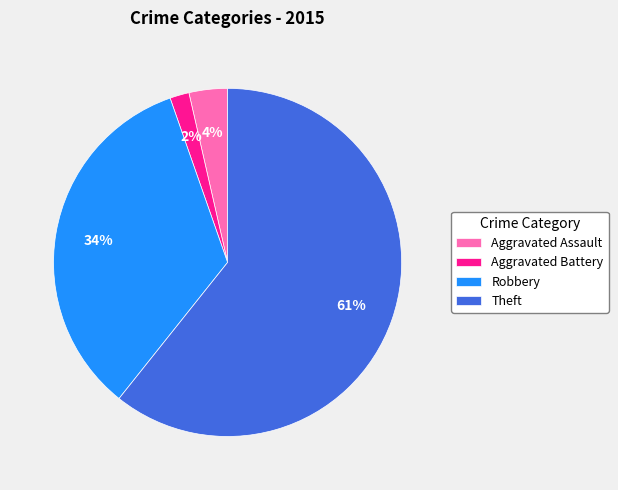

To the nearest percent, what percentage of the pie is Aggravated Battery?

2%